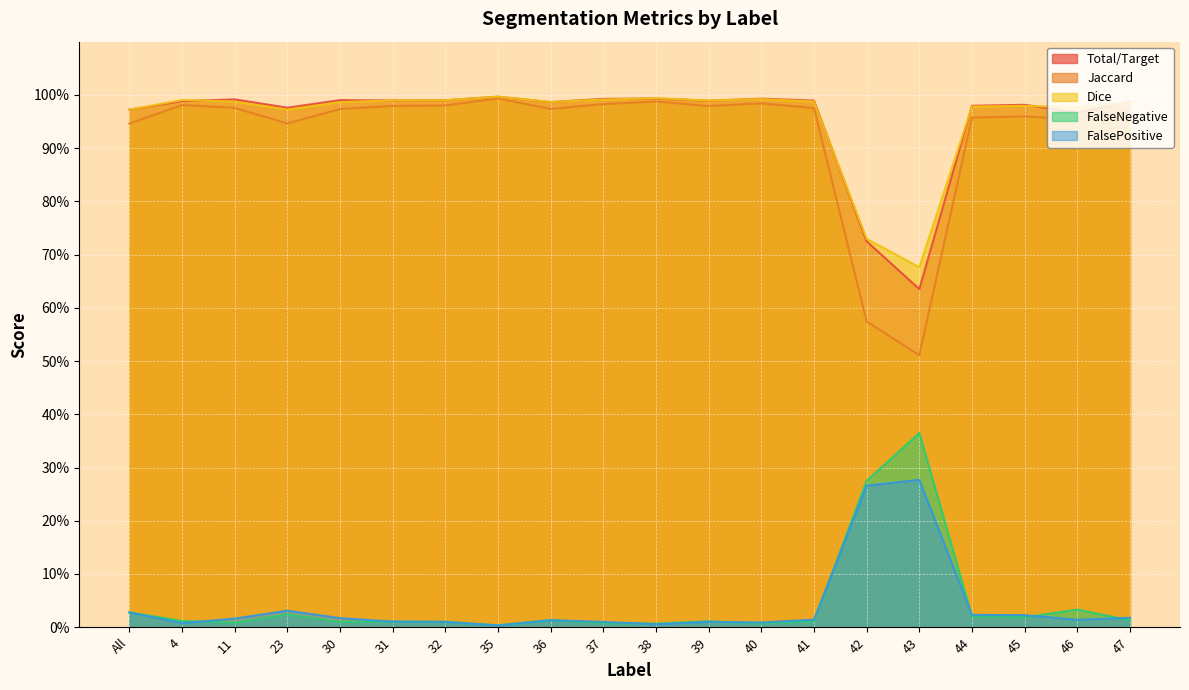

Is the value of Total/Target at 43 greater than the value of Jaccard at 41?

No